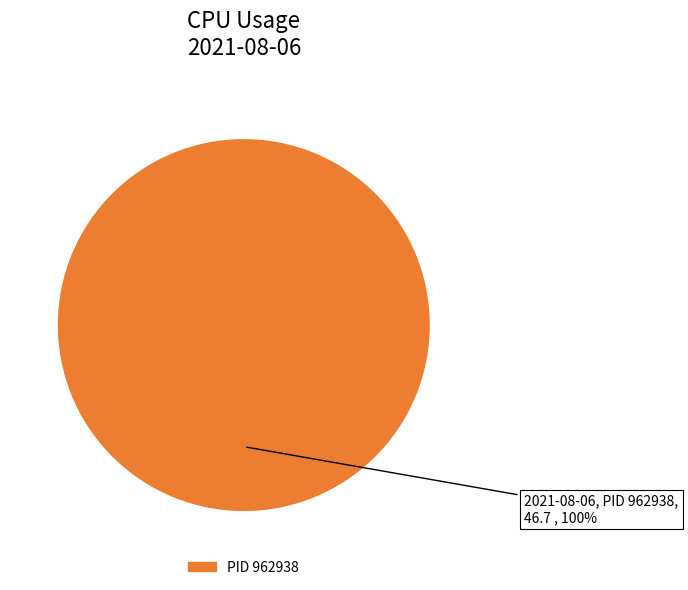

Is there a majority slice in this chart?

Yes